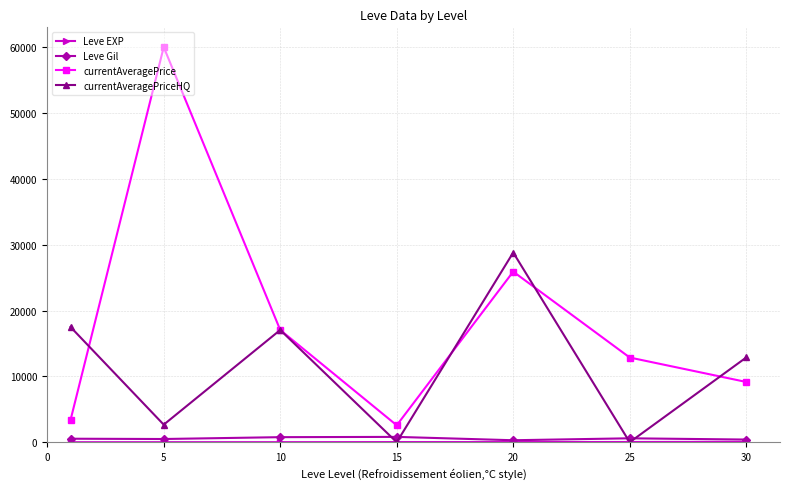

Which series has the widest spread of values?

currentAveragePrice